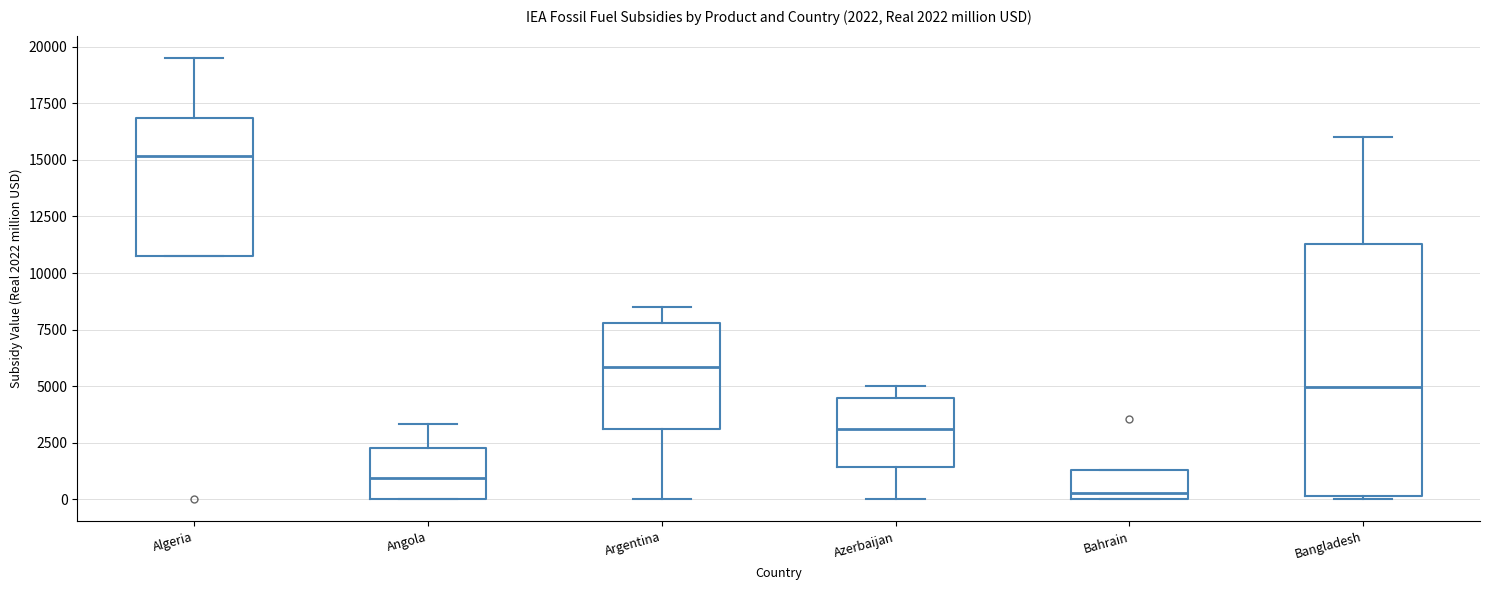

Which box is the tallest, from its lower edge to its upper edge?

Bangladesh